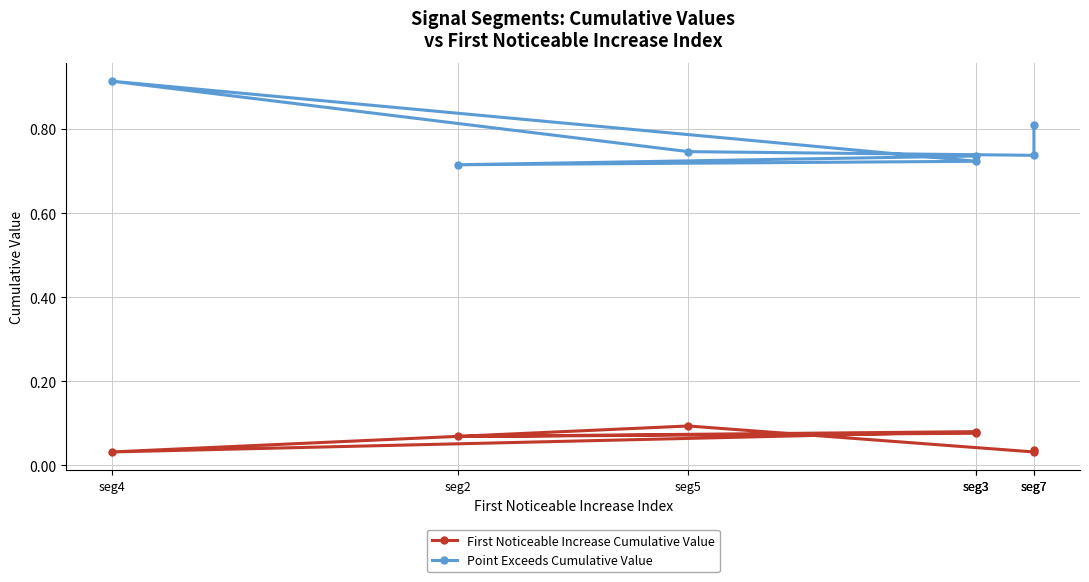

Does the chart display data point markers on the line(s)?

Yes